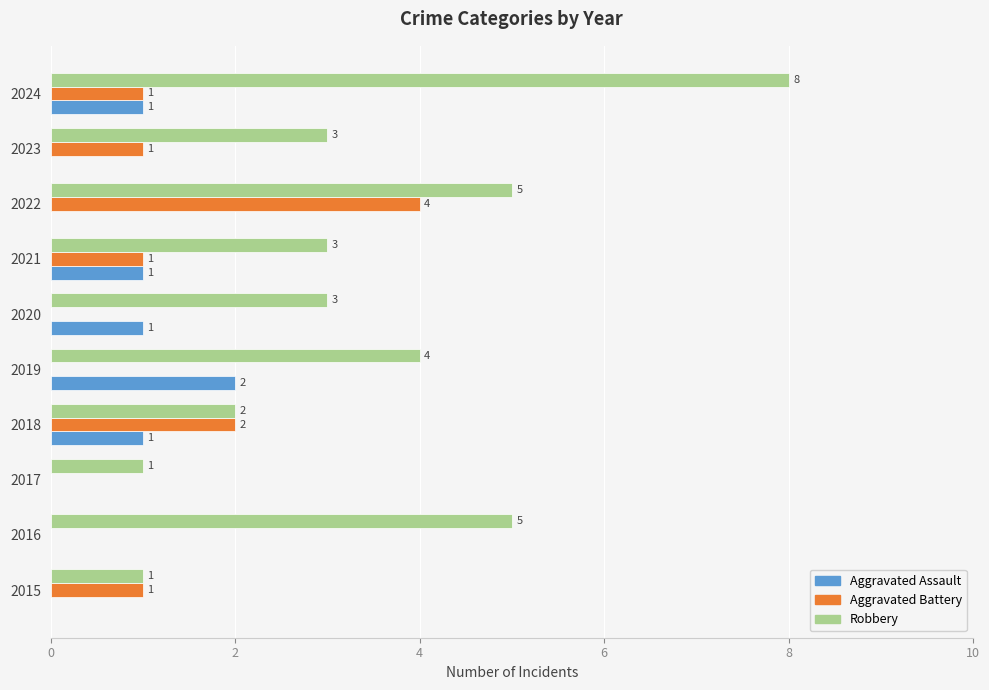

Is it true that Aggravated Battery equals 2 at 2016?

False